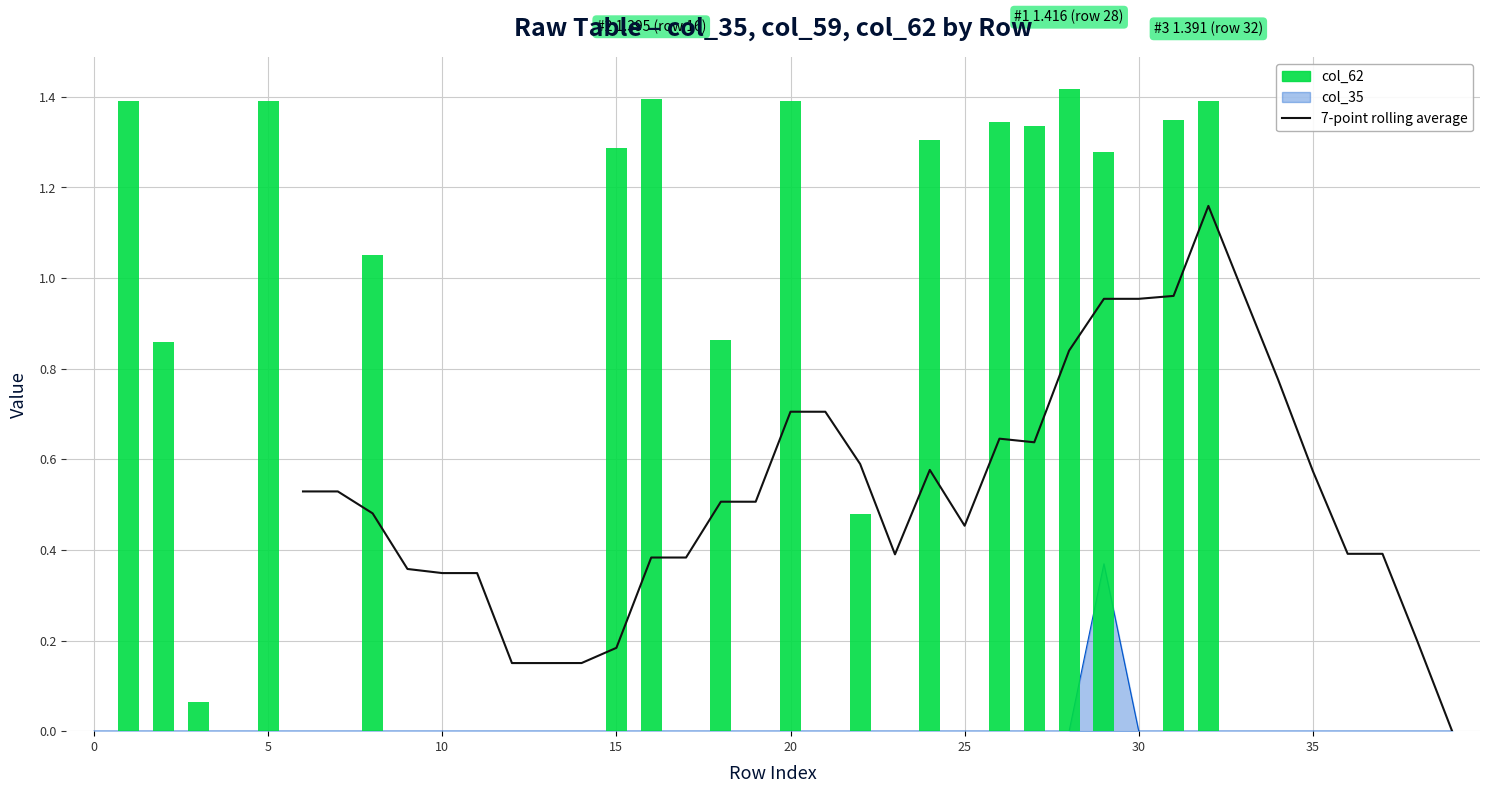

Between 21 and 33, which series saw the biggest shift?

7-point rolling average